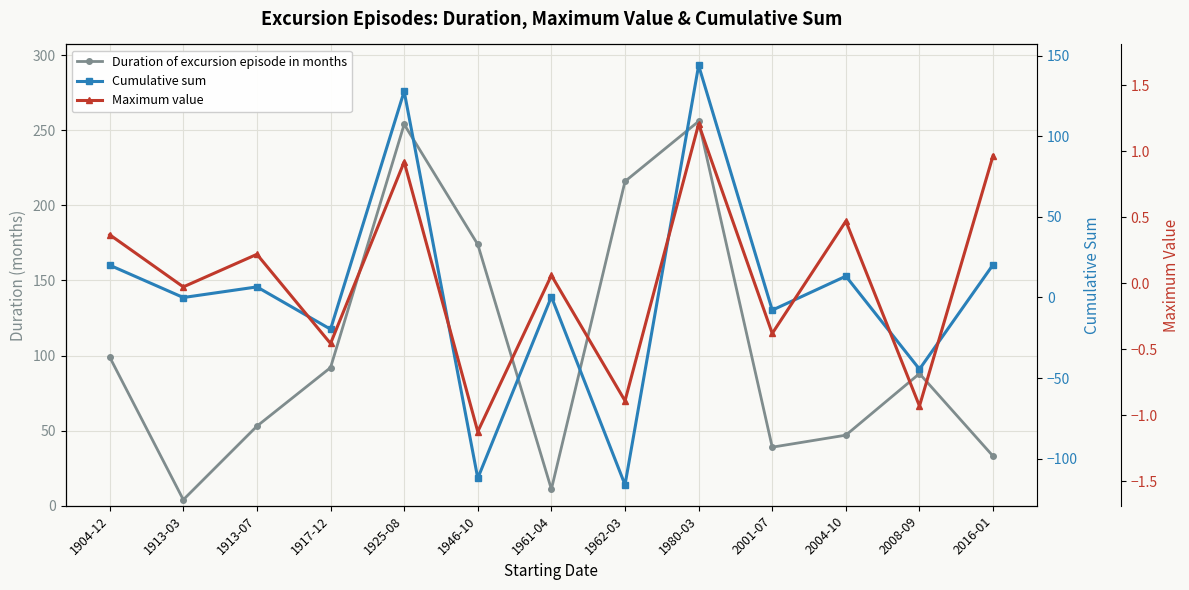

Reading left to right, extract all data points from this chart.

Duration of excursion episode in months: 99.0	4.0	53.0	92.0	254.0	174.0	11.0	216.0	256.0	39.0	47.0	88.0	33.0
Cumulative sum: 20.0	-0.1	6.5	-19.7	127.8	-112.1	0.4	-116.2	143.9	-7.9	13.2	-44.5	20.3
Maximum value: 0.4	-0.0	0.2	-0.5	0.9	-1.1	0.1	-0.9	1.2	-0.4	0.5	-0.9	1.0